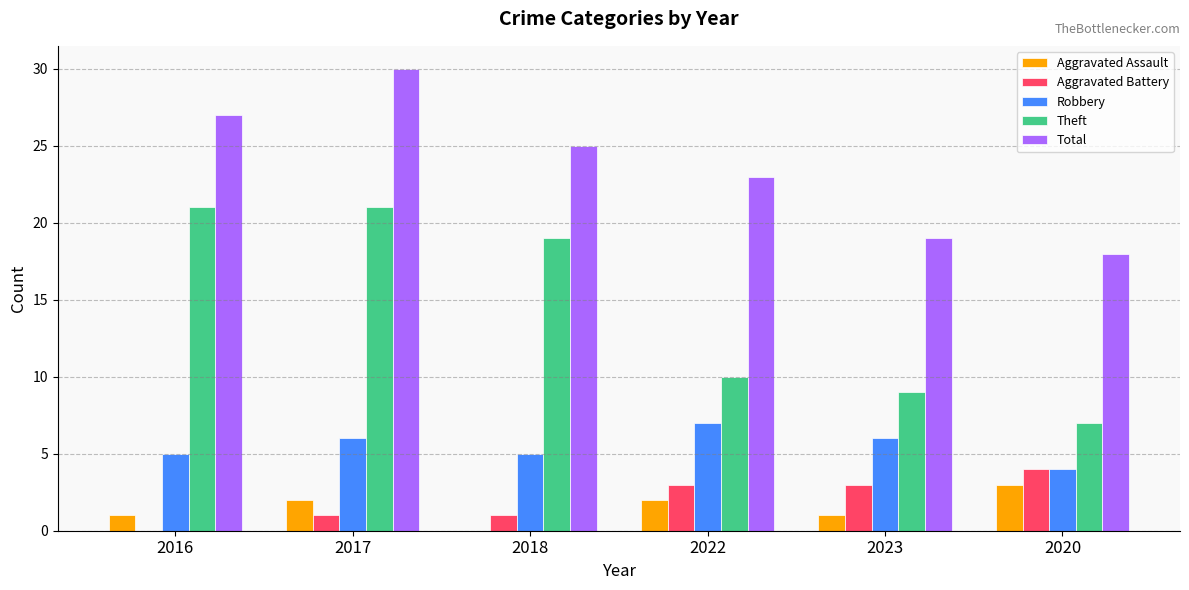

Read the Aggravated Battery value at 2020.

4